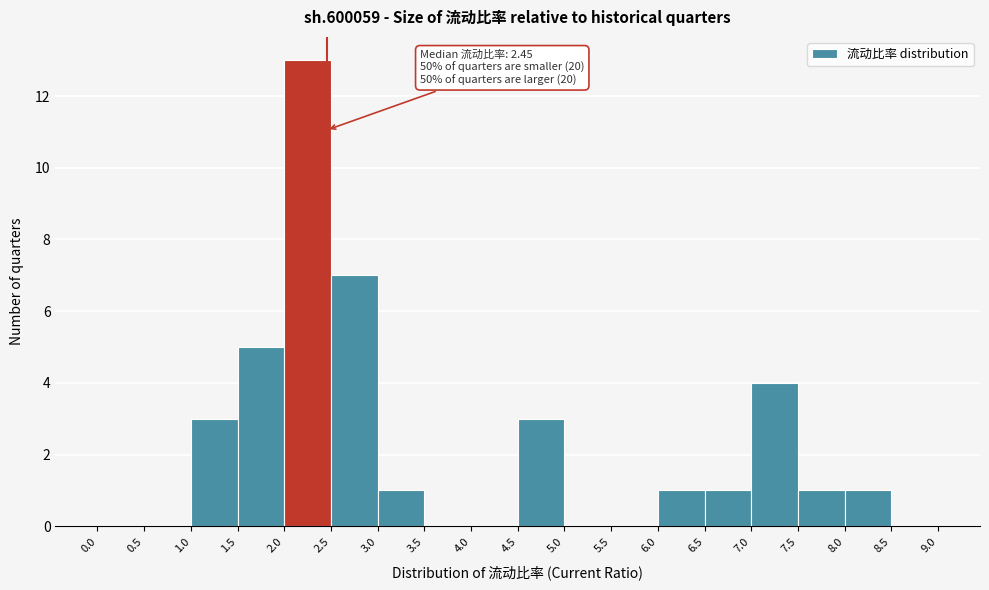

Over which range of the x-axis is the bar tallest?

2.0 to 2.5